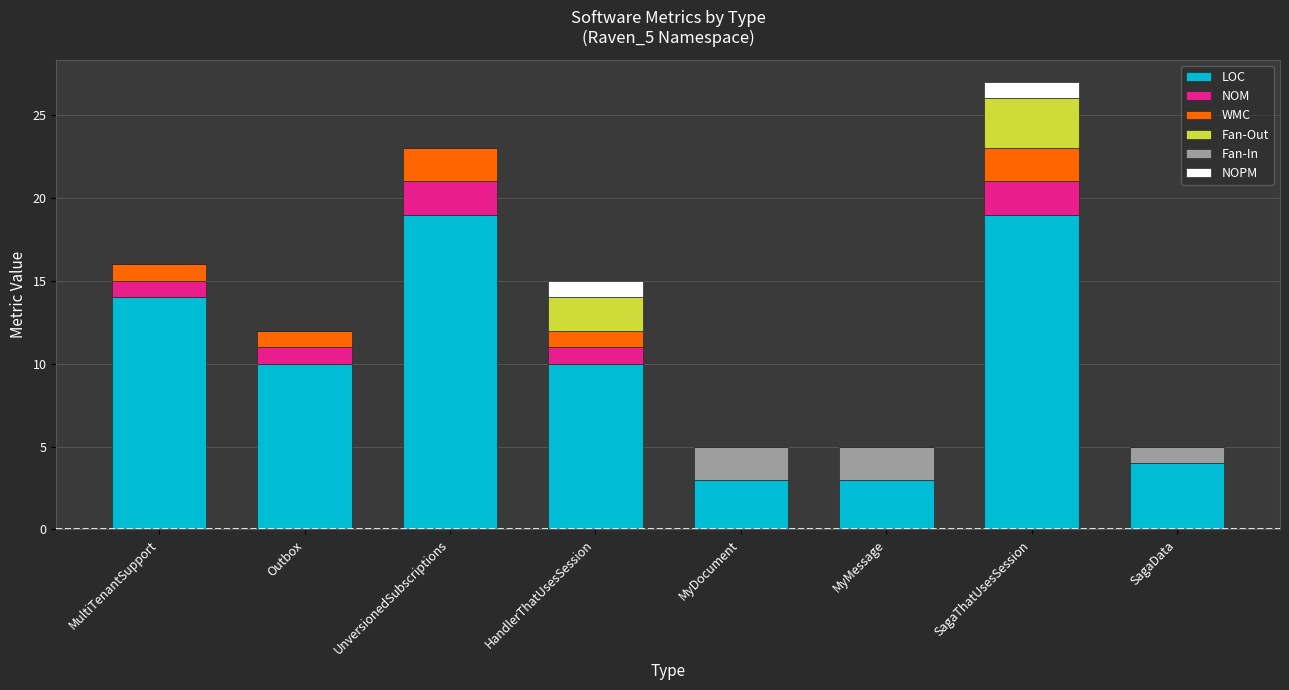

What is the maximum value for LOC?

19